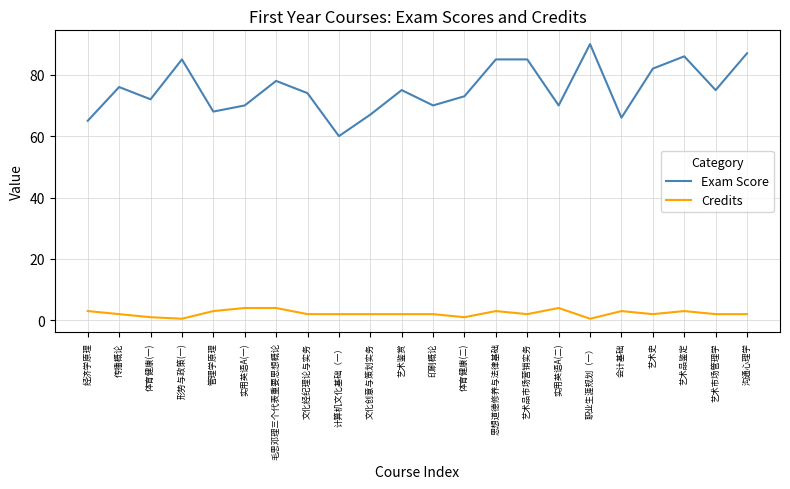

What is the highest value of the Exam Score series?

90.0